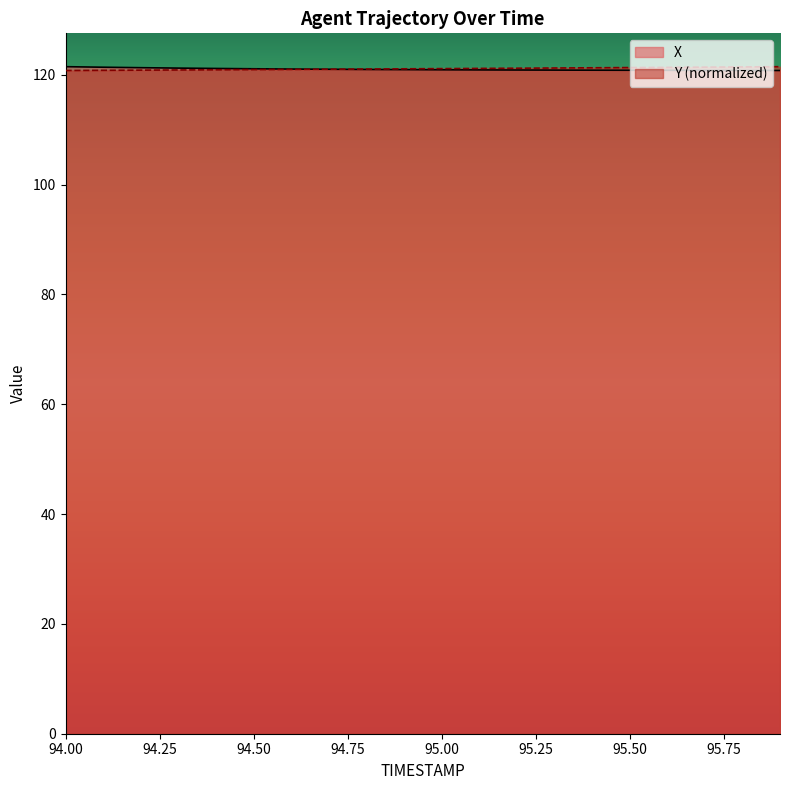

Is the value of Y at 94.5 greater than the value of X at 94.4?

No